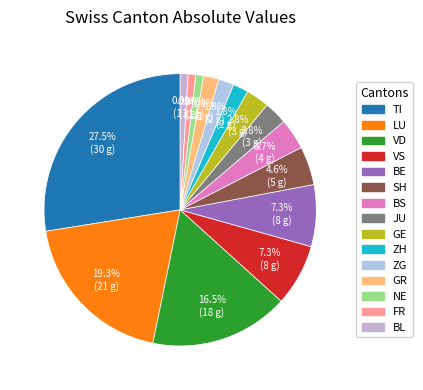

How many segments does this pie chart have?

15